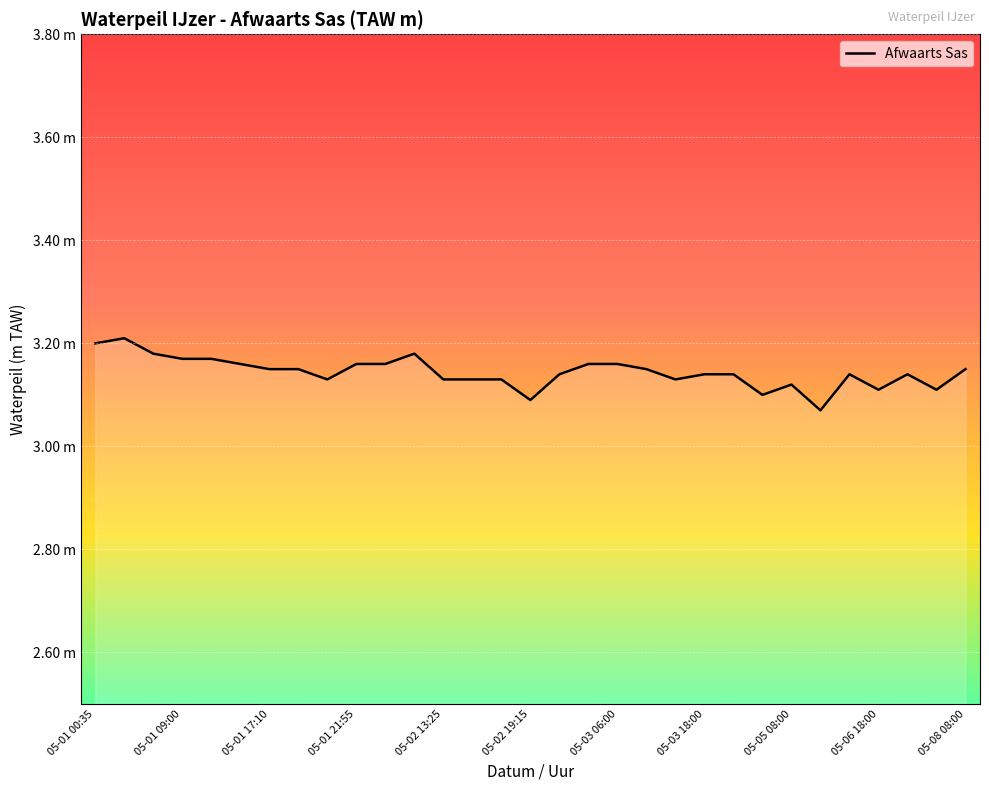

Reading left to right, transcribe all the data shown in this chart.

3.2	3.2	3.2	3.2	3.2	3.2	3.1	3.1	3.1	3.2	3.2	3.2	3.1	3.1	3.1	3.1	3.1	3.2	3.2	3.1	3.1	3.1	3.1	3.1	3.1	3.1	3.1	3.1	3.1	3.1	3.1